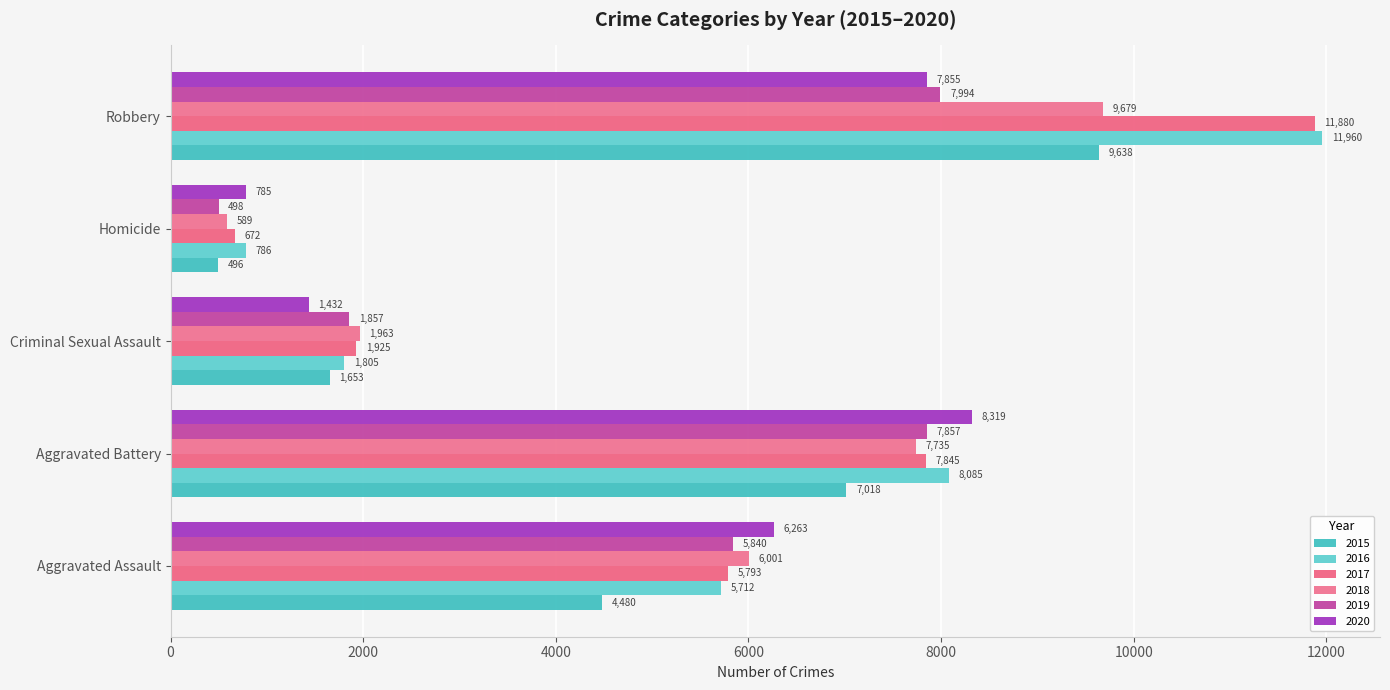

How many categories are shown in the chart?

5